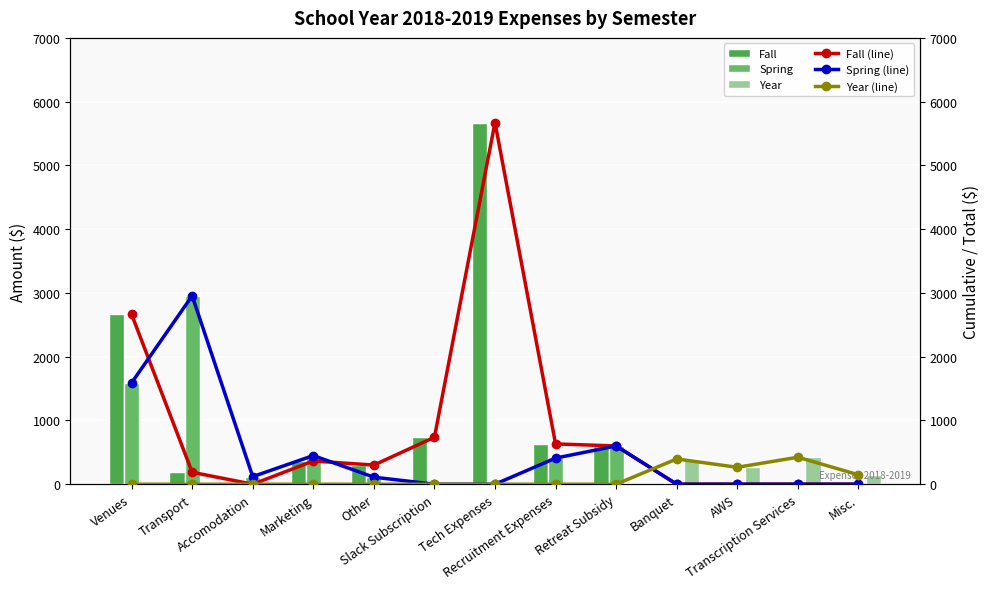

What is the label of the 7th bar from the left?

Tech Expenses